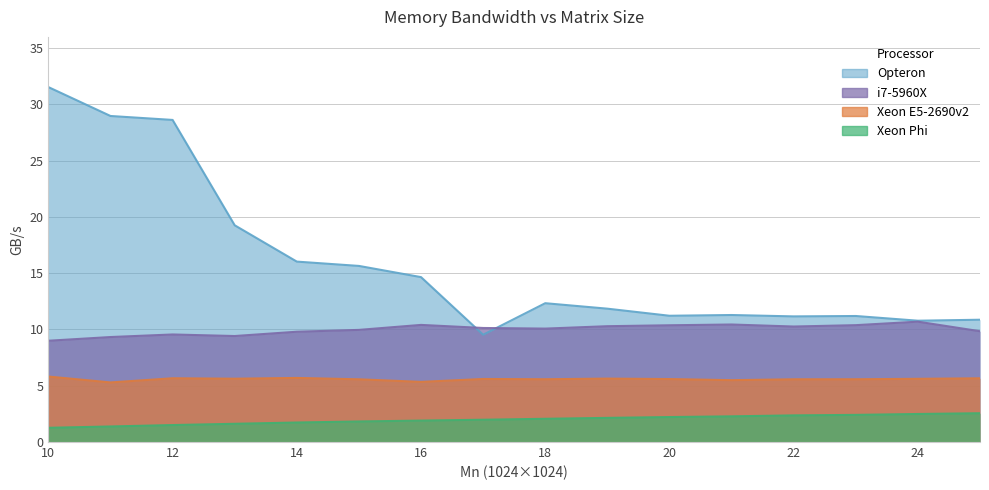

Is the value of Xeon Phi at 14 greater than the value of Xeon E5-2690v2 at 20?

No